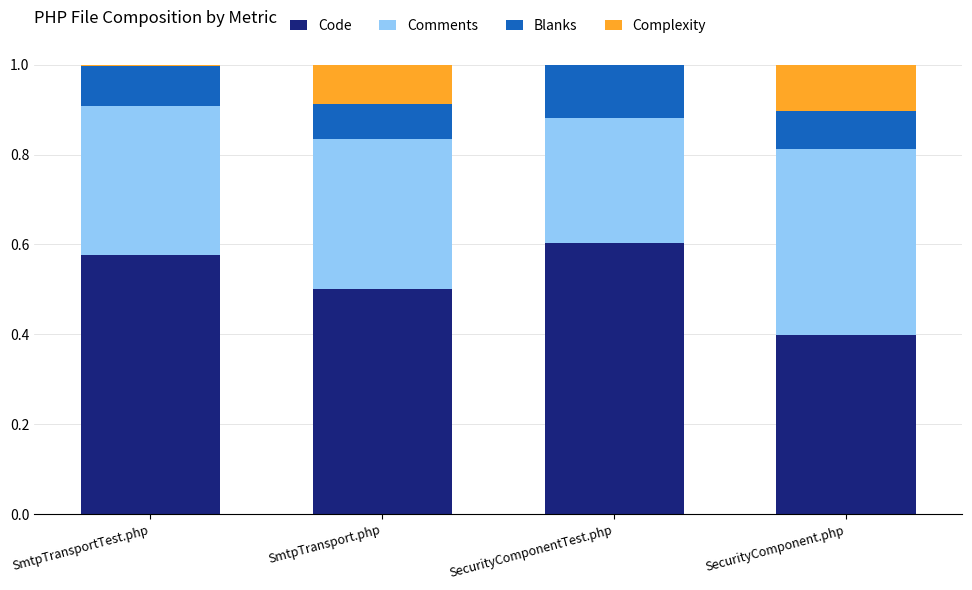

What is the sum of all Code values?

2.1